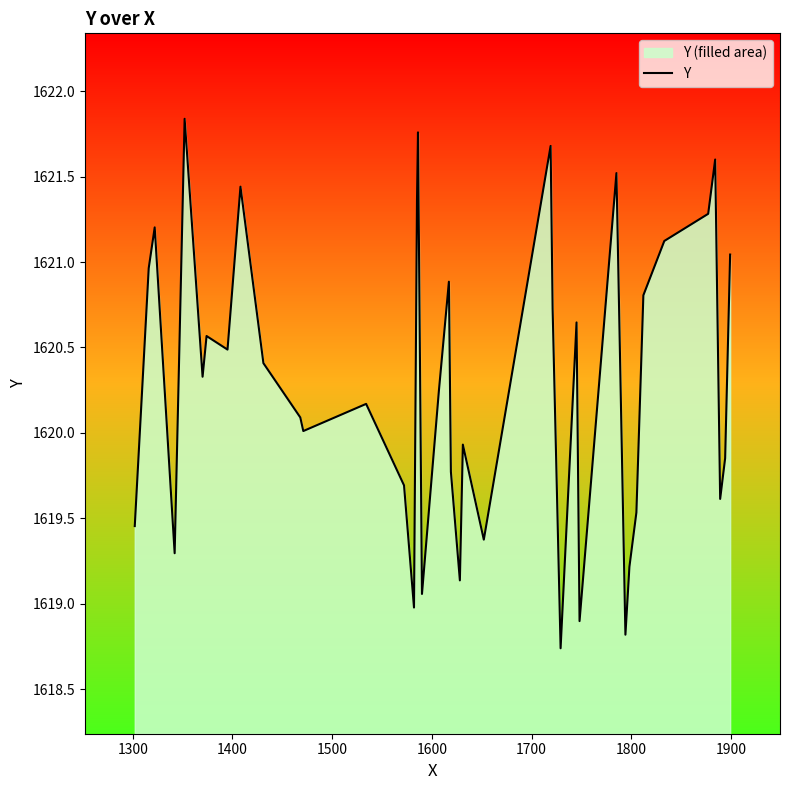

What is the minimum value shown in the chart?

1618.7